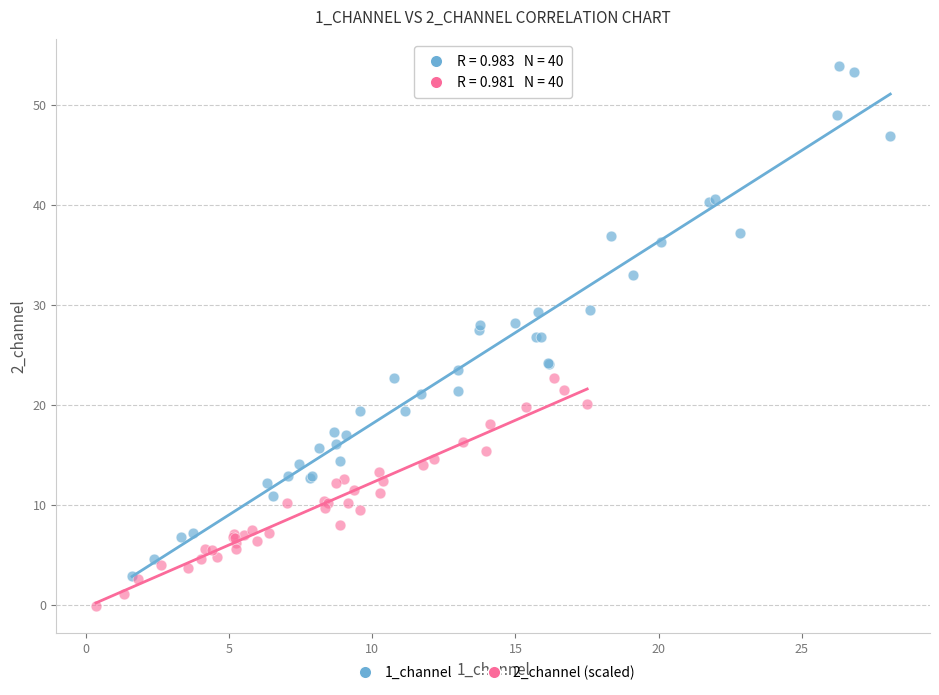

Which series reaches the minimum Y coordinate?

2_channel (scaled)